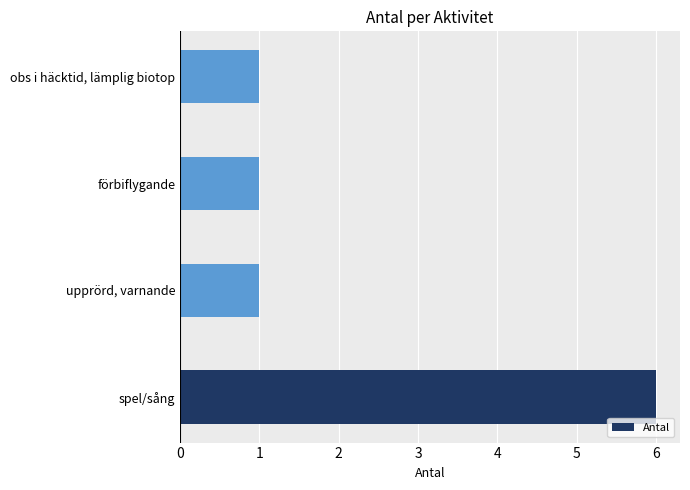

The chart shows a value of 2 at upprörd, varnande. True or false?

False